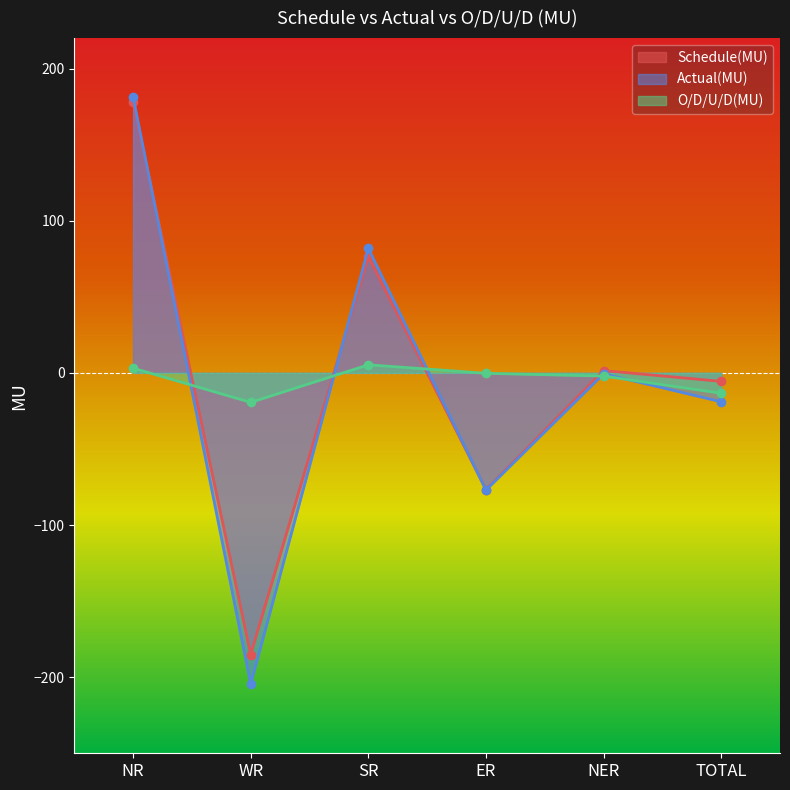

Is it true that O/D/U/D(MU) equals -13.4 at TOTAL?

True